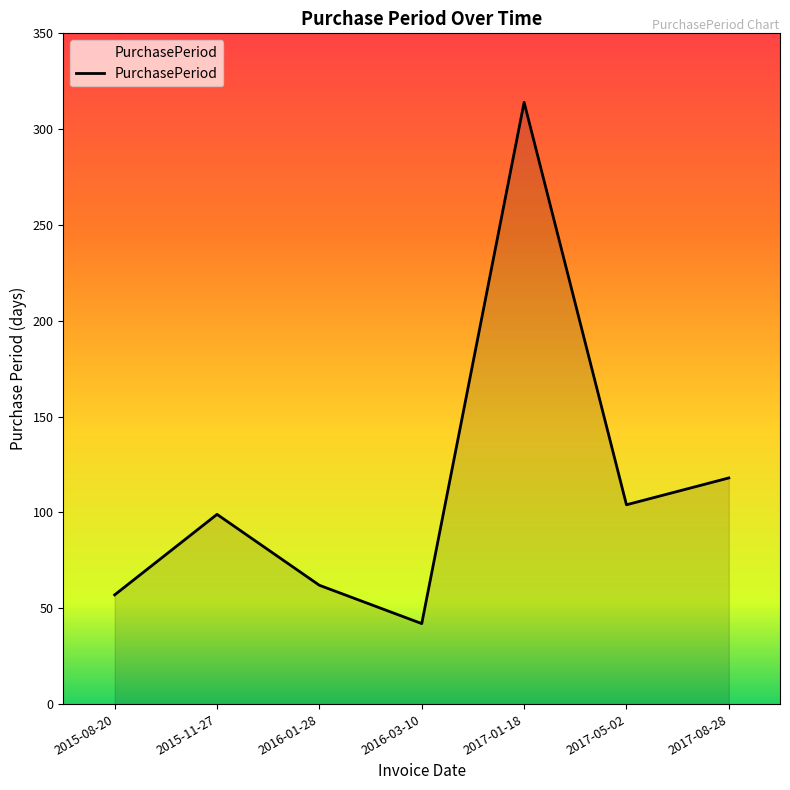

List the labels in order of value, smallest first.

2016-03-10, 2015-08-20, 2016-01-28, 2015-11-27, 2017-05-02, 2017-08-28, 2017-01-18